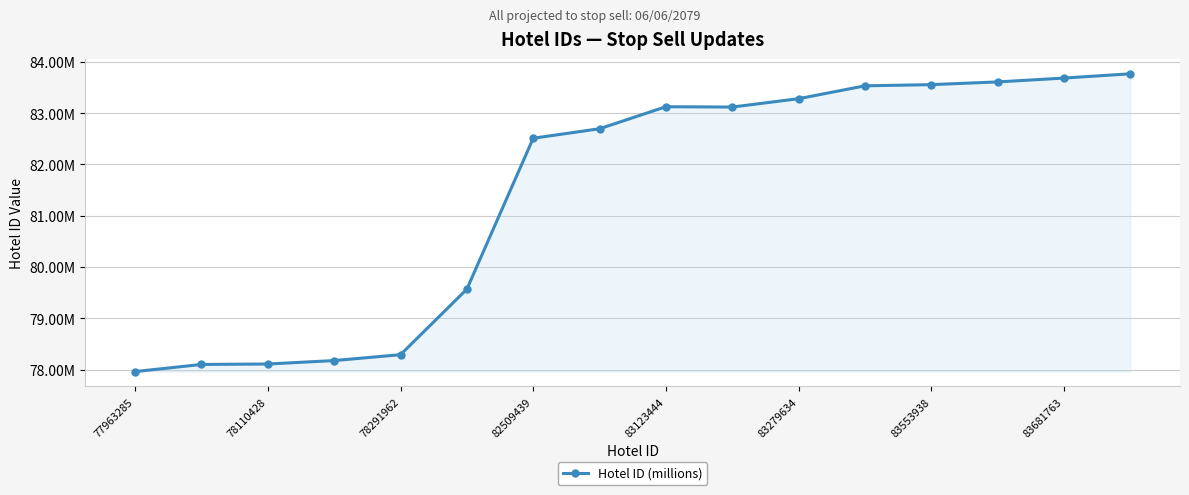

Does the chart have visible grid lines?

Yes